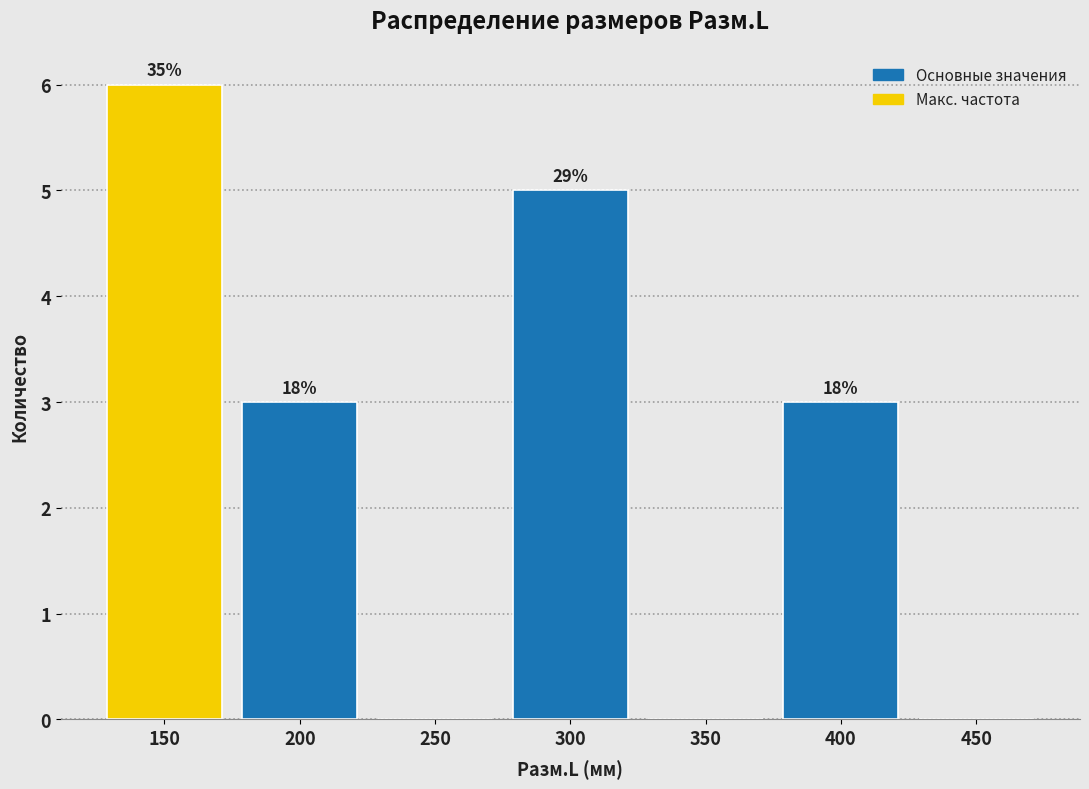

Are the bars horizontal?

No